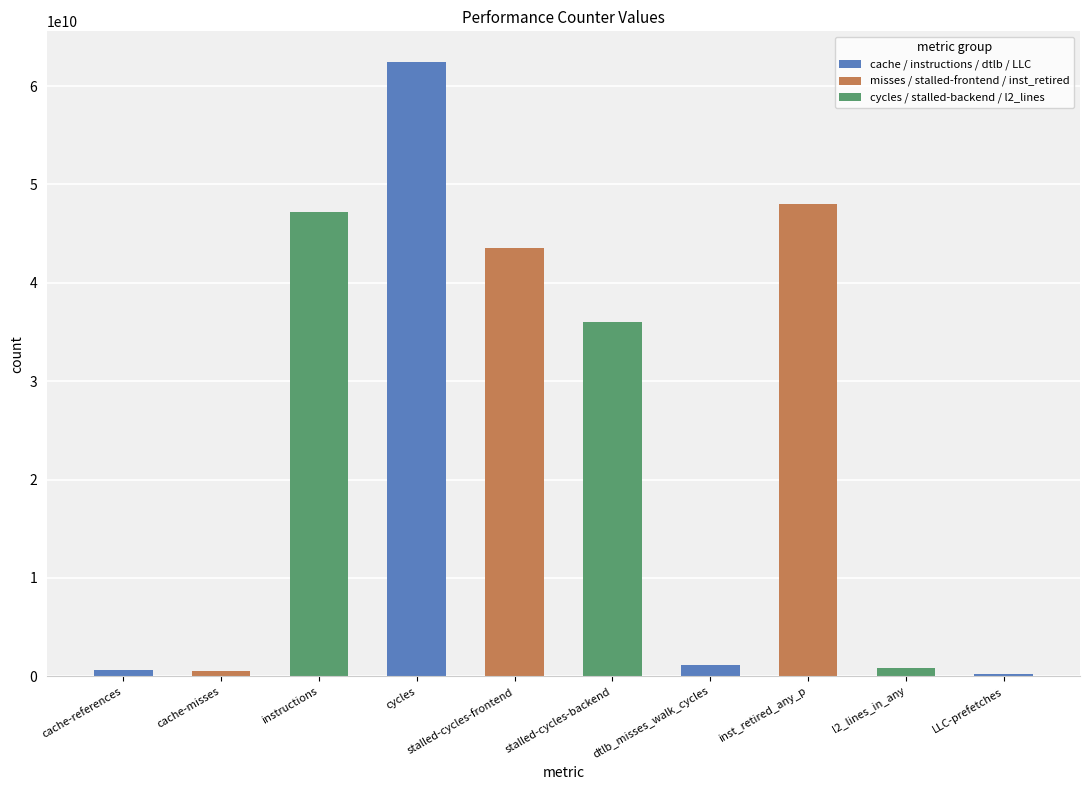

How many bars are there in total?

10